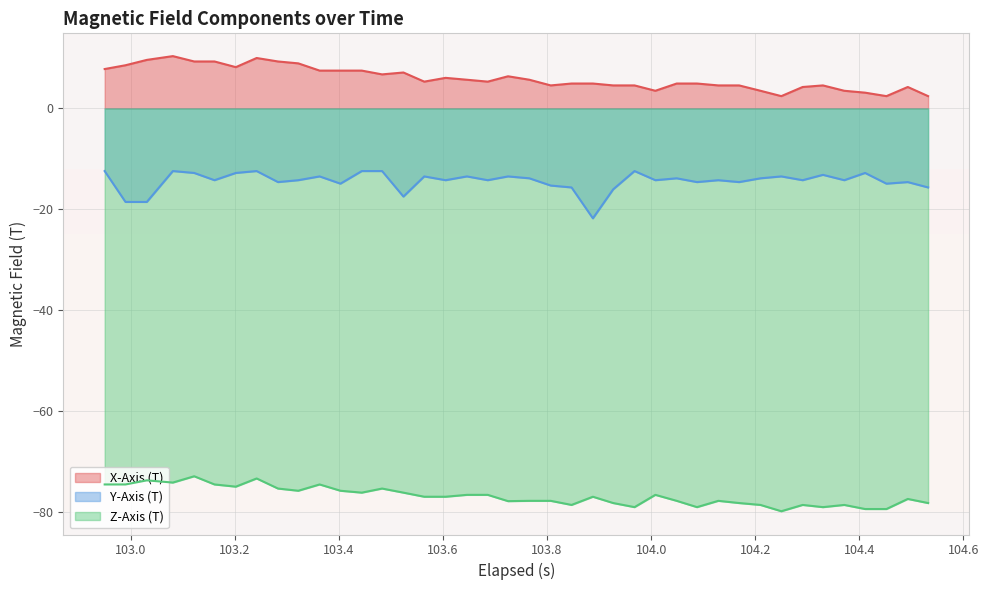

What is the difference between the maximum and minimum values in the X-Axis (T) series?

7.9